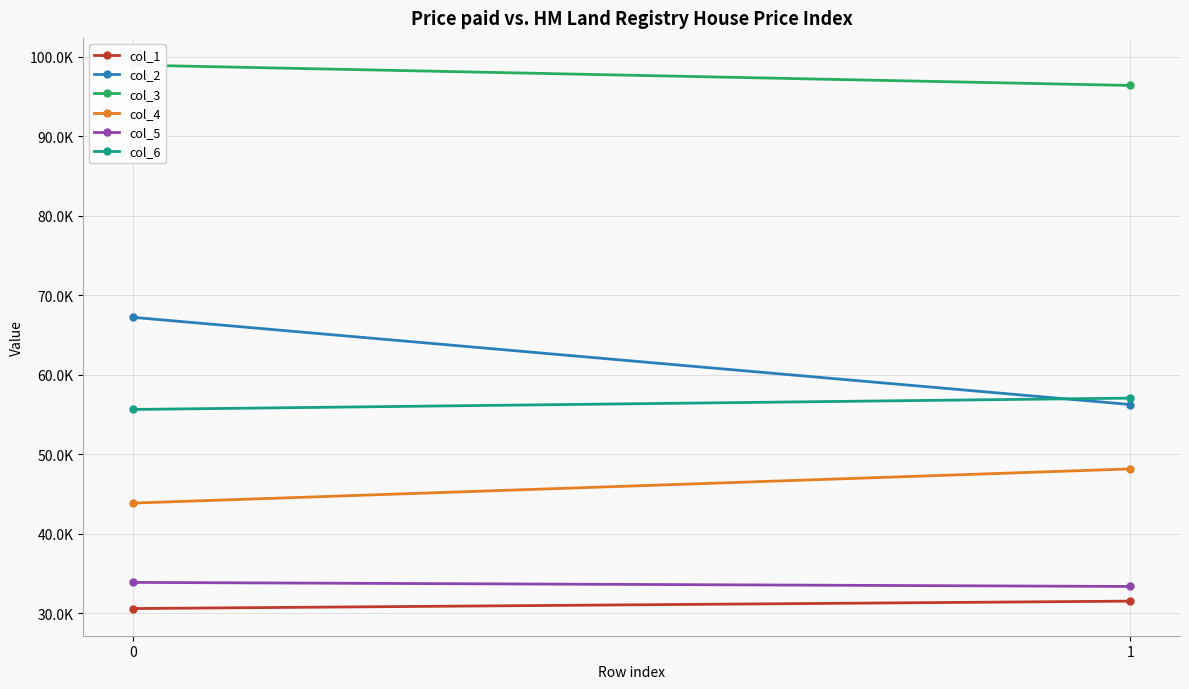

What is the maximum value shown in the chart?

98.9